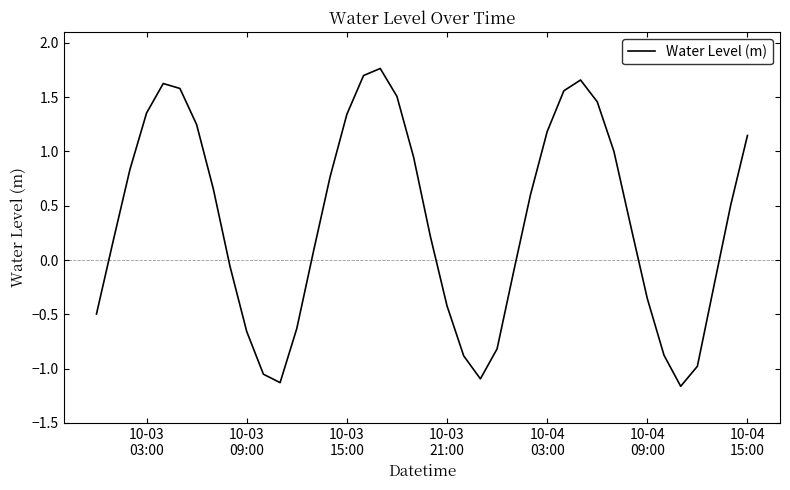

How many points are higher than both their immediate neighbors (excluding endpoints)?

3